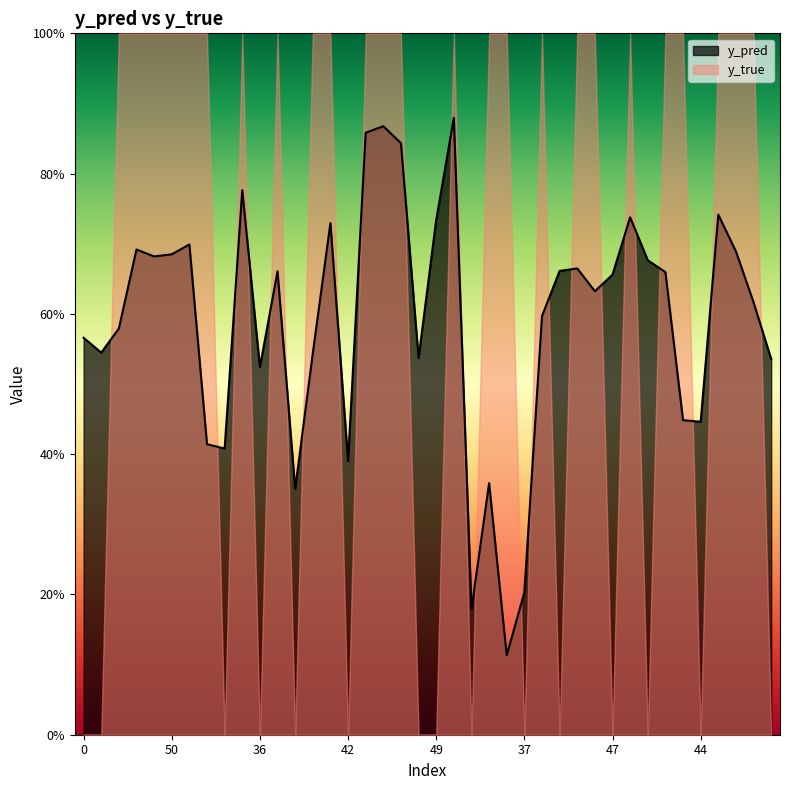

Reading right to left, transcribe all the data shown in this chart.

0.5	0.6	0.7	0.7	0.4	0.4	0.7	0.7	0.7	0.7	0.6	0.7	0.7	0.6	0.2	0.1	0.4	0.2	0.9	0.7	0.5	0.8	0.9	0.9	0.4	0.7	0.5	0.4	0.7	0.5	0.8	0.4	0.4	0.7	0.7	0.7	0.7	0.6	0.5	0.6